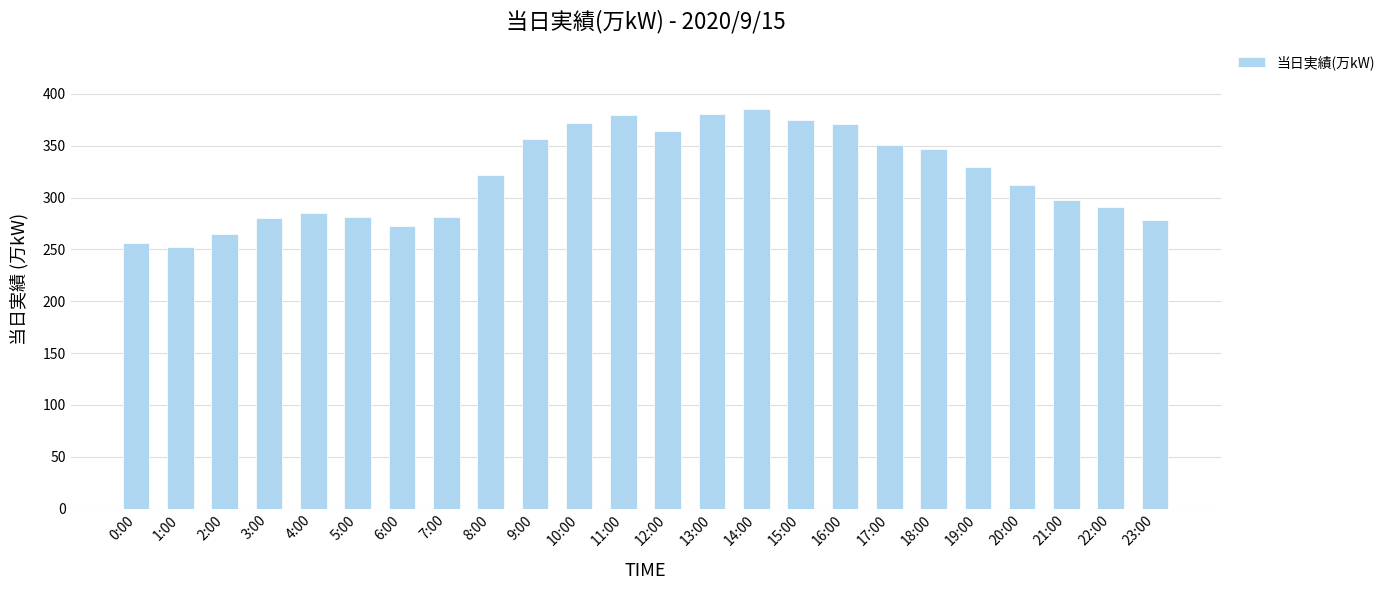

How many data points are less than 322?

12